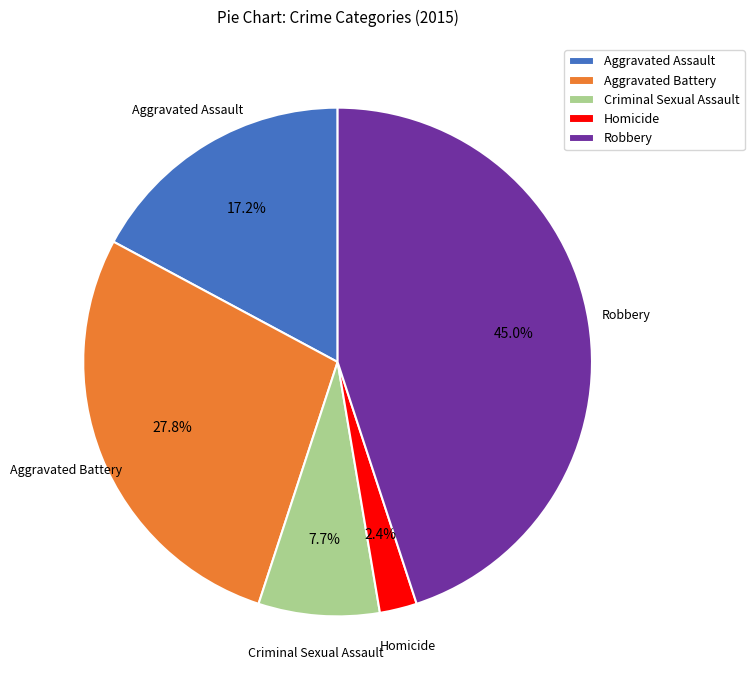

Does any single category account for the majority?

No